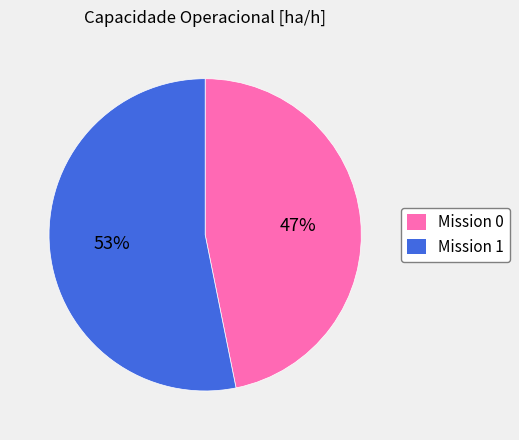

Does any single category account for the majority?

Yes